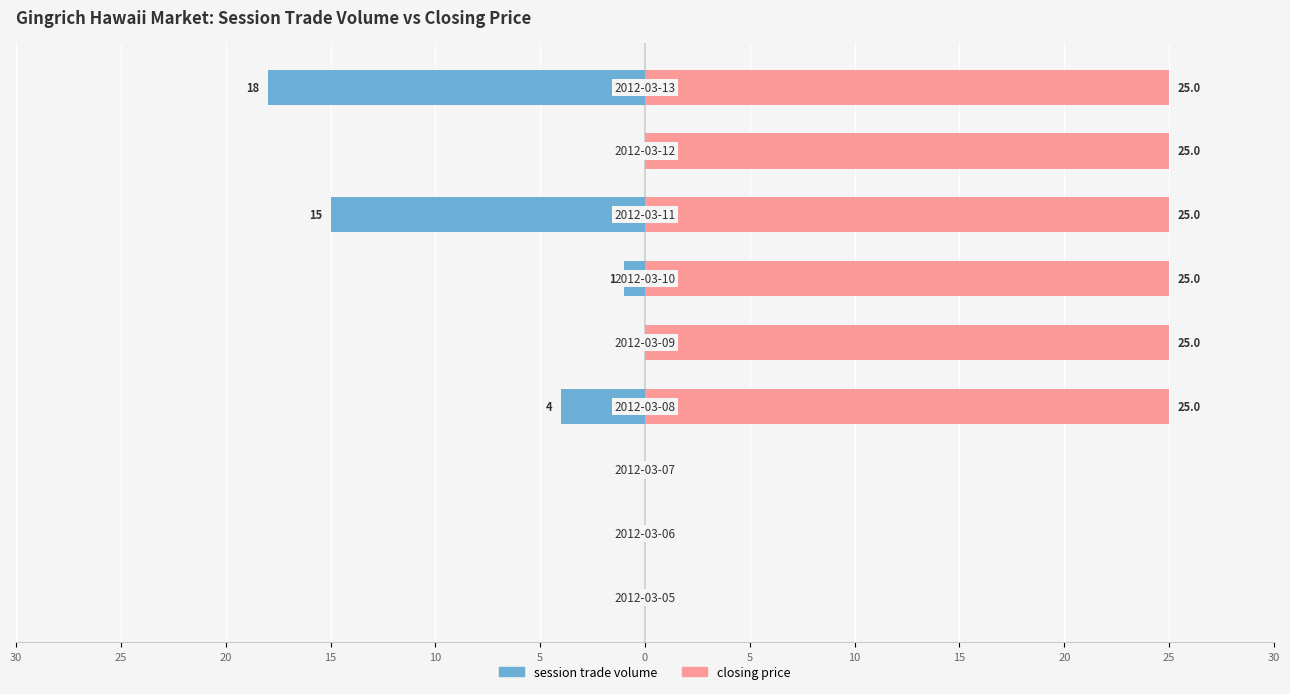

Reading left to right, extract all data points from this chart.

session trade volume: 0	0	0	-4	0	-1	-15	0	-18
closing price: 0	0	0	25	25	25	25	25	25